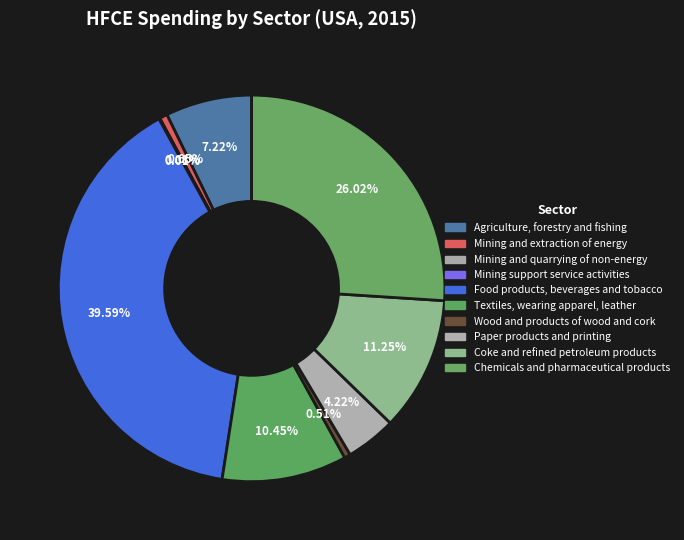

Which has a higher value, Mining support service activities or Mining and extraction of energy?

Mining and extraction of energy